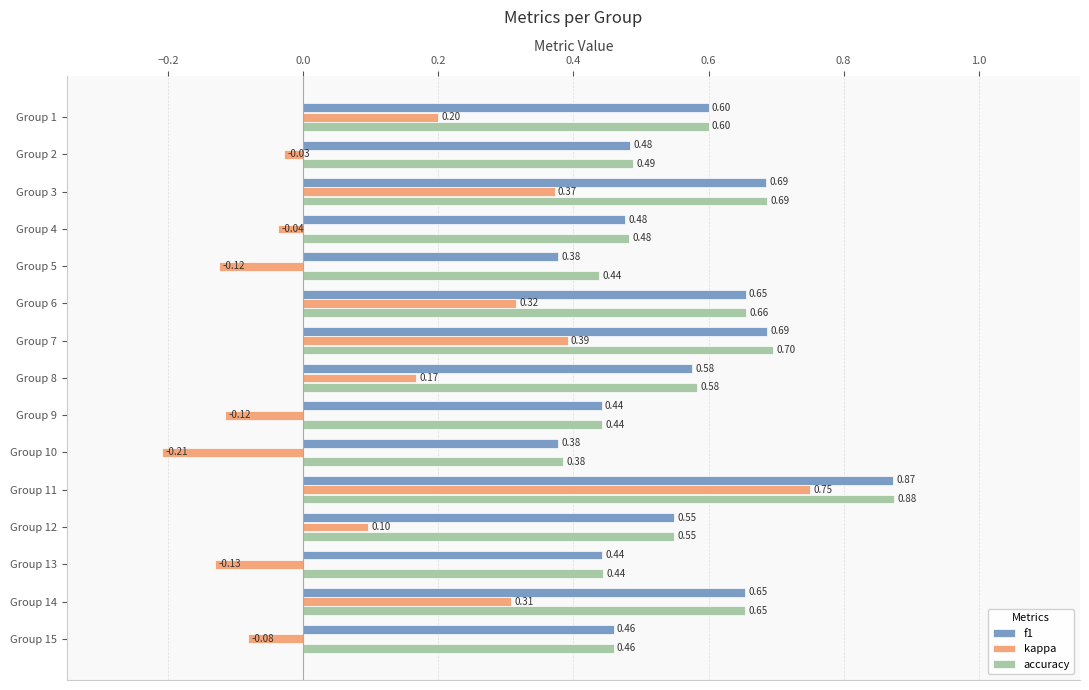

Rank the series by their maximum value, from highest to lowest.

accuracy, f1, kappa